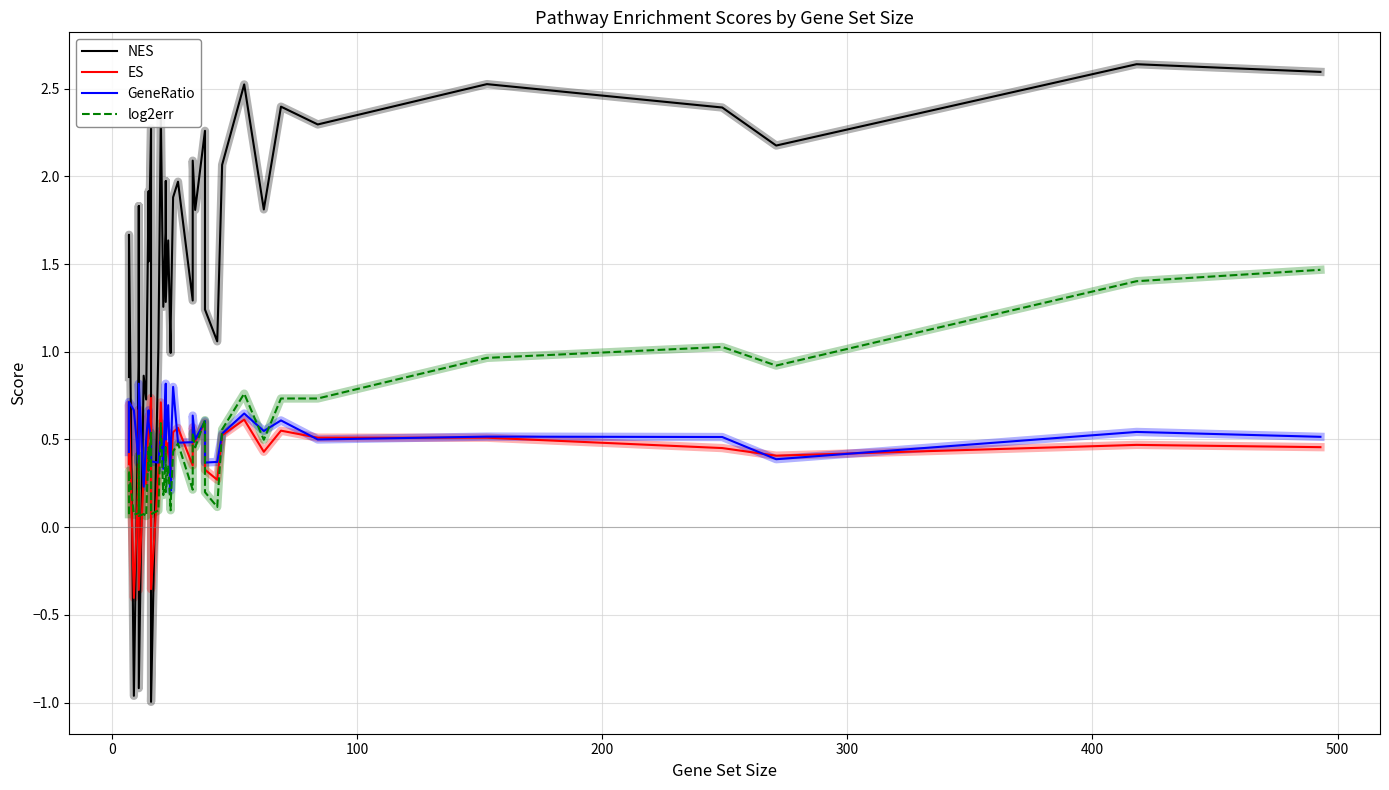

Which series has the widest spread of values?

NES